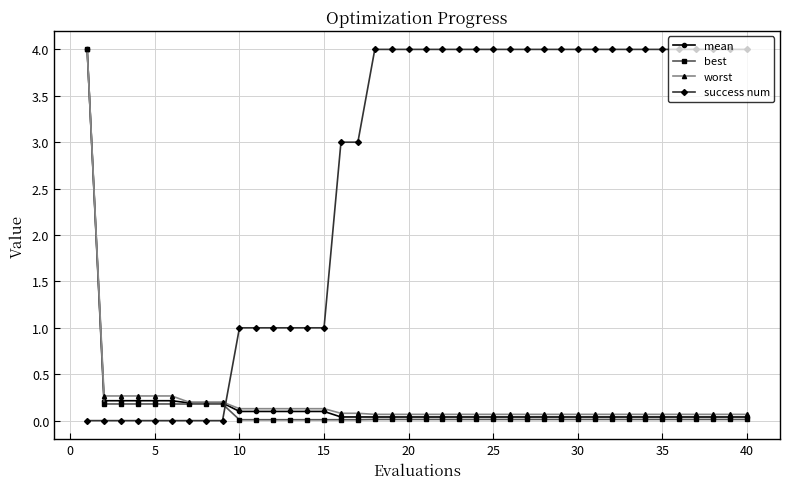

What is the highest value of the worst series?

4.0